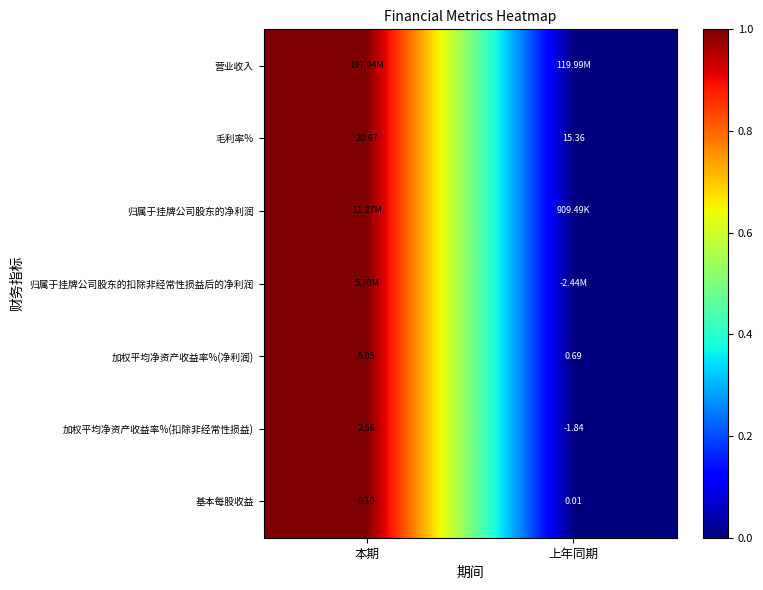

The 基本每股收益 series shows 0 at 上年同期. True or false?

False